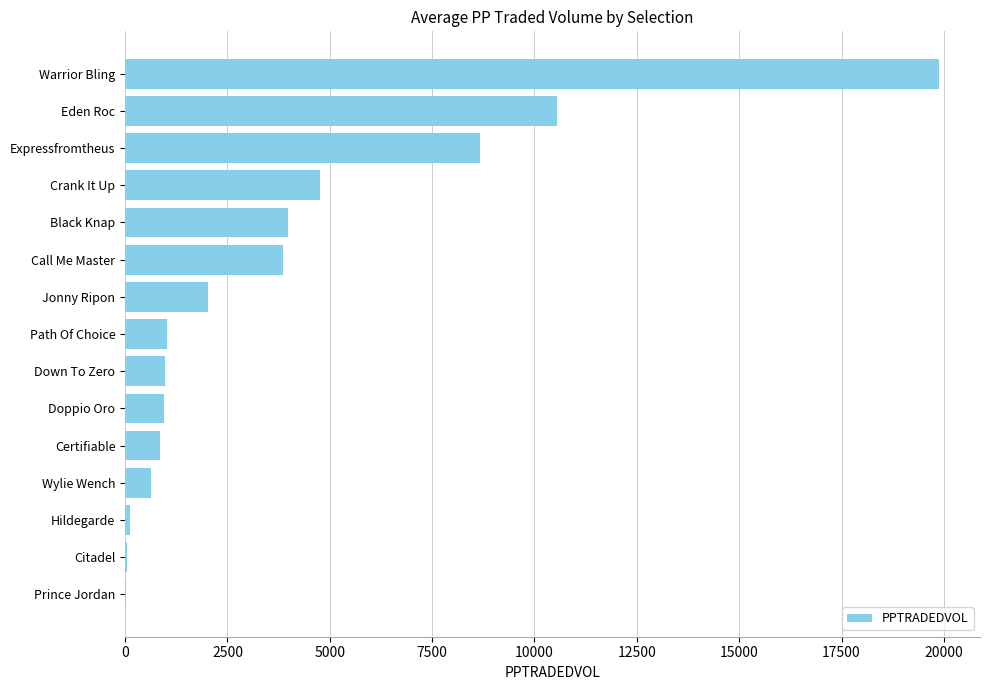

What value does the data have at Jonny Ripon?

2023.5